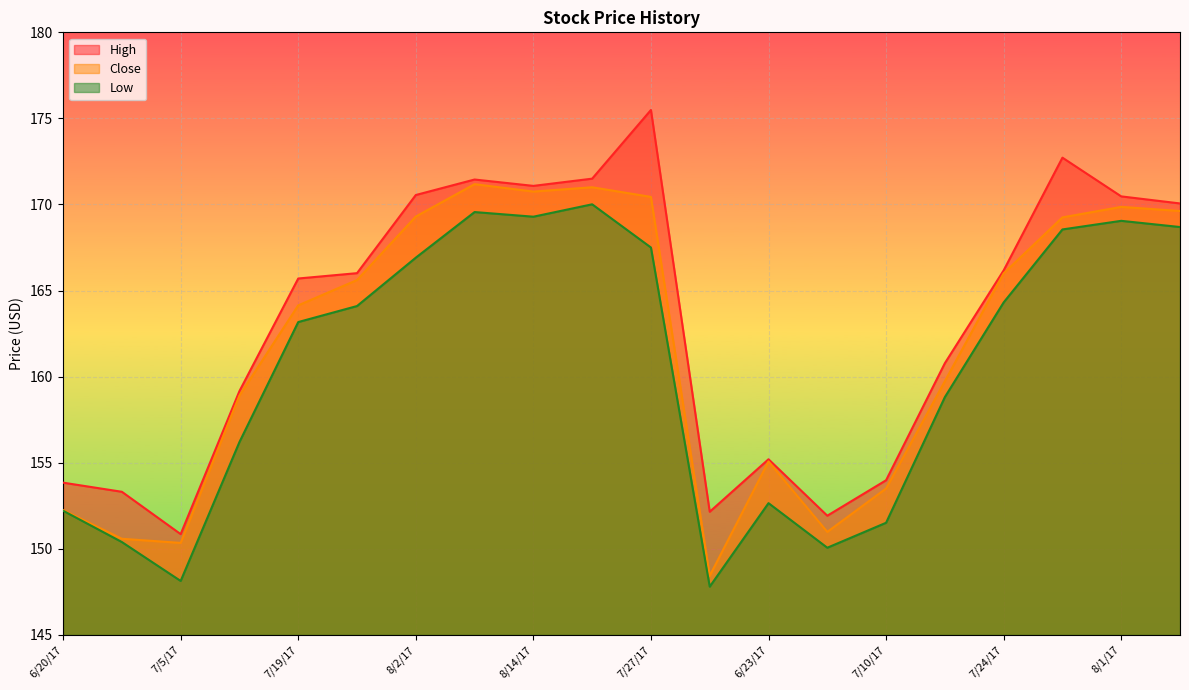

True or false: Close and High cross at least once.

False